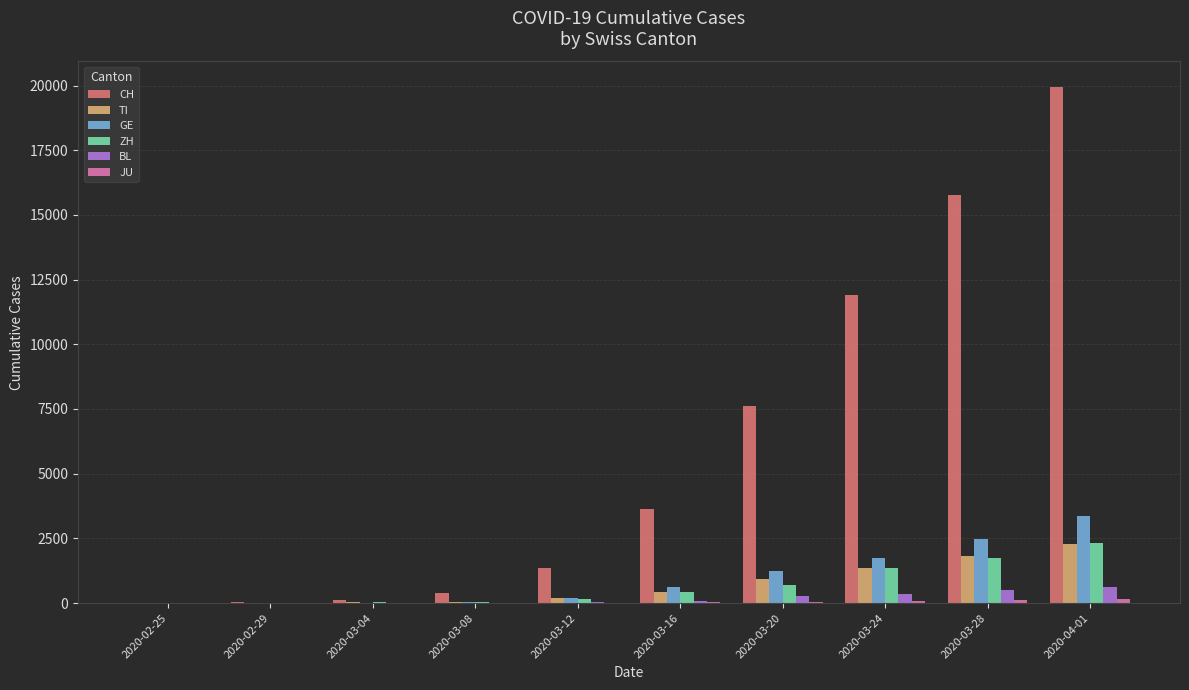

The value of CH at 2020-03-16 is 3651. True or false?

True